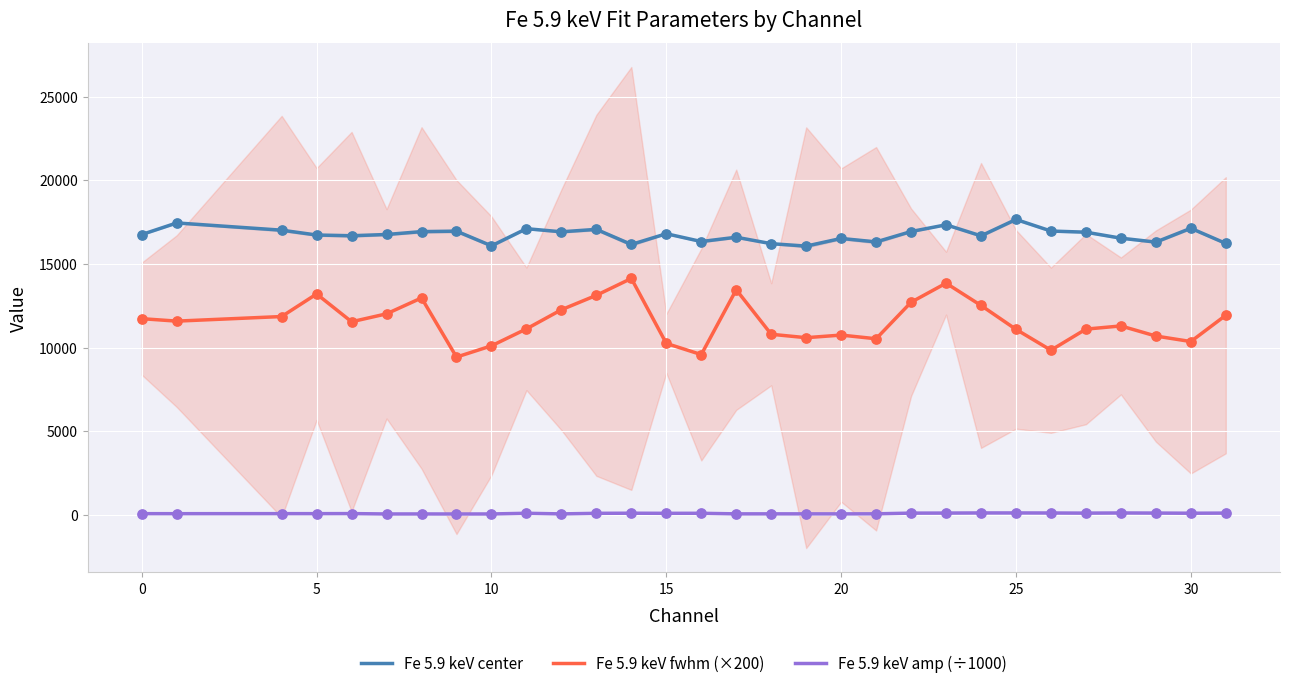

Which series reaches the minimum Y coordinate?

Fe 5.9 keV amp (÷1000)